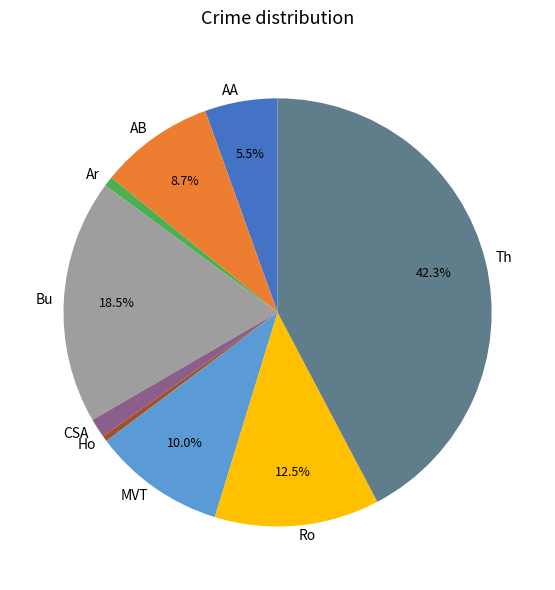

What portion of the pie excludes AB?

91.3%